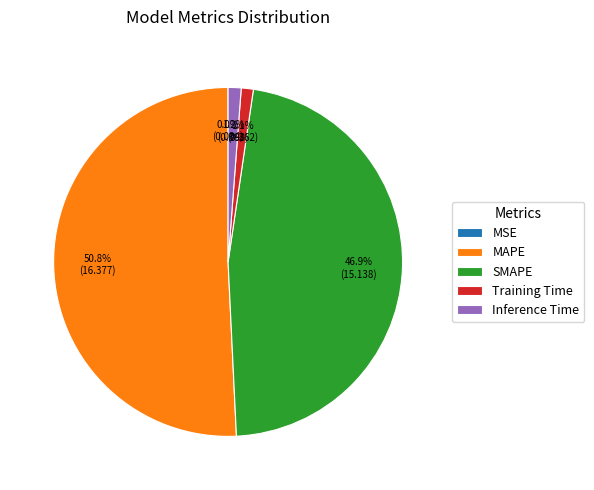

Which category accounts for the majority?

MAPE